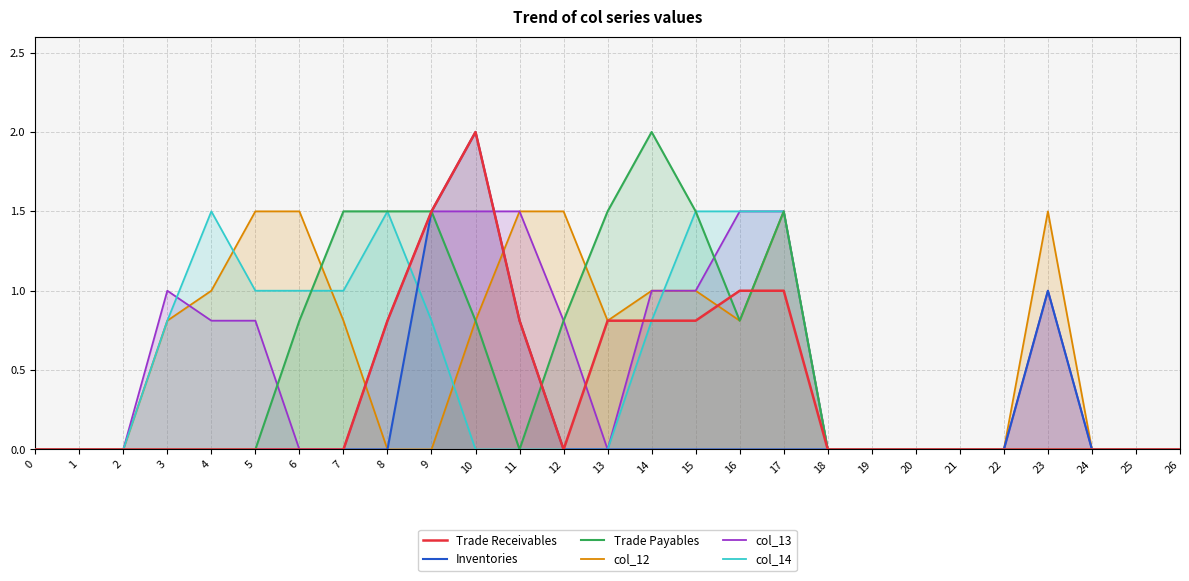

At how many categories does at least one series exceed 0?

16